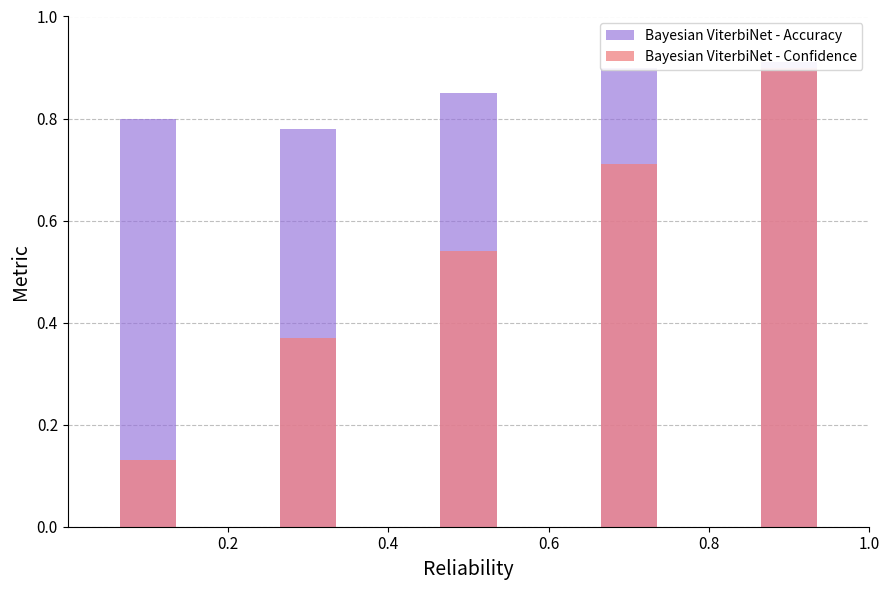

What position from the right is 0.6?

3